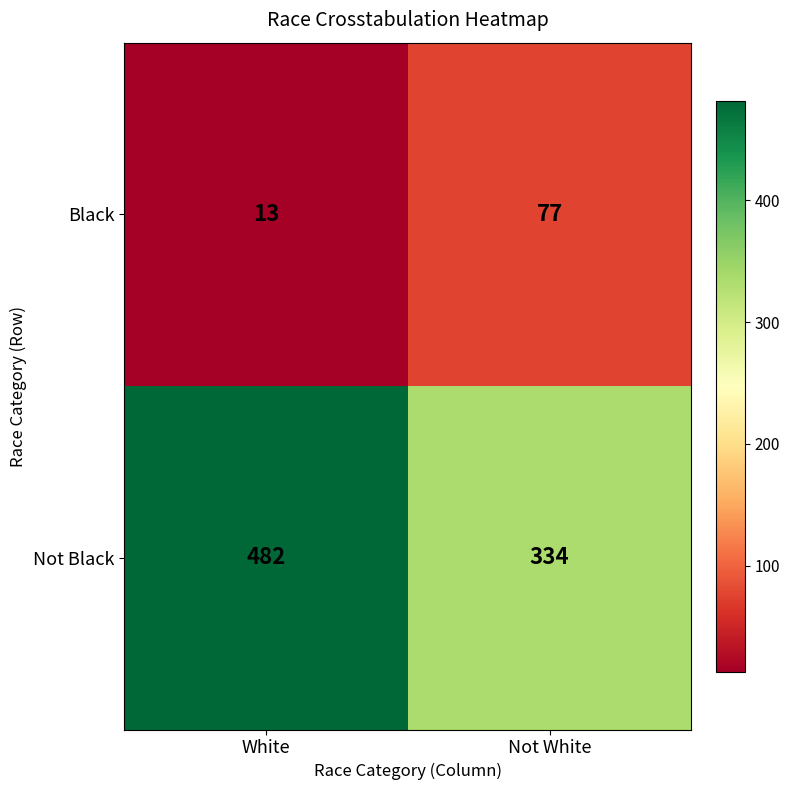

Which series has the largest range (max minus min)?

Not Black